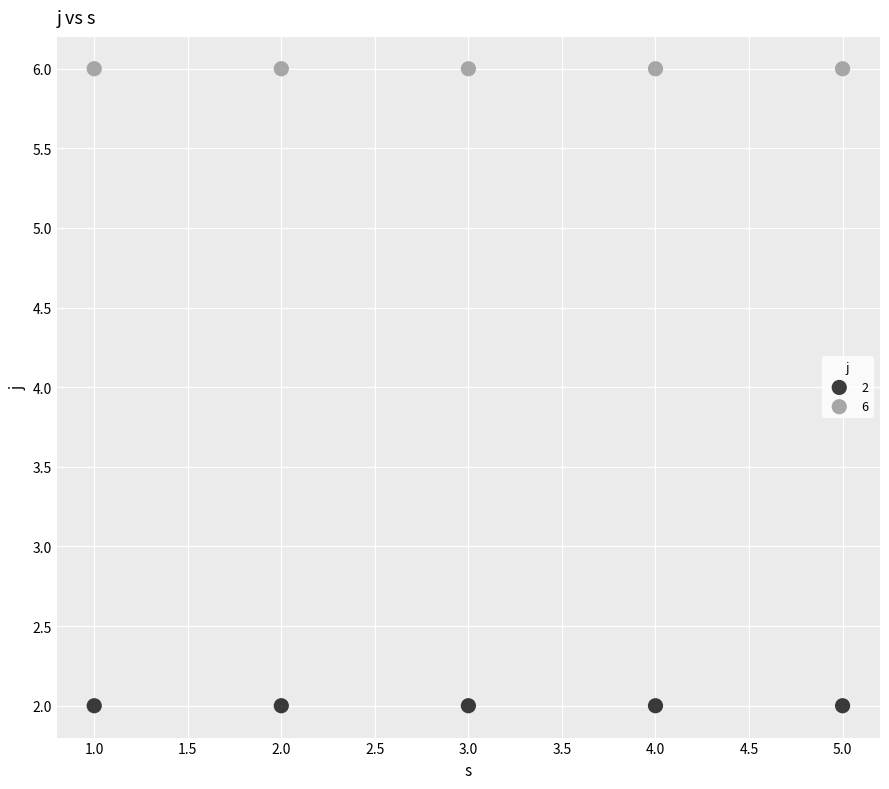

Across all data points, what is the average Y value?

4